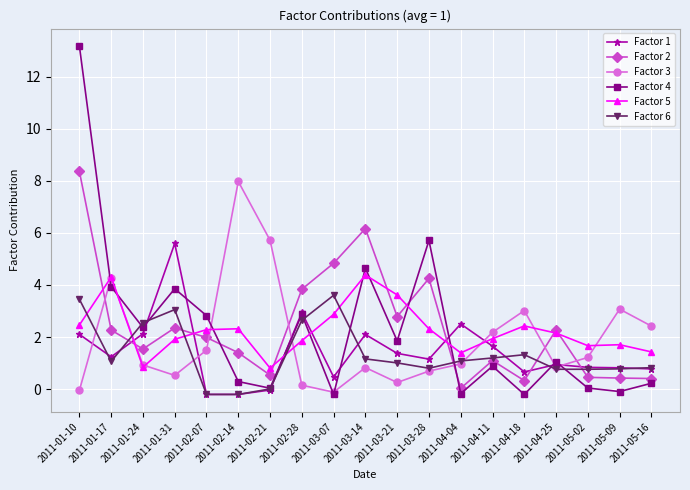

Does the chart display data point markers on the line(s)?

Yes